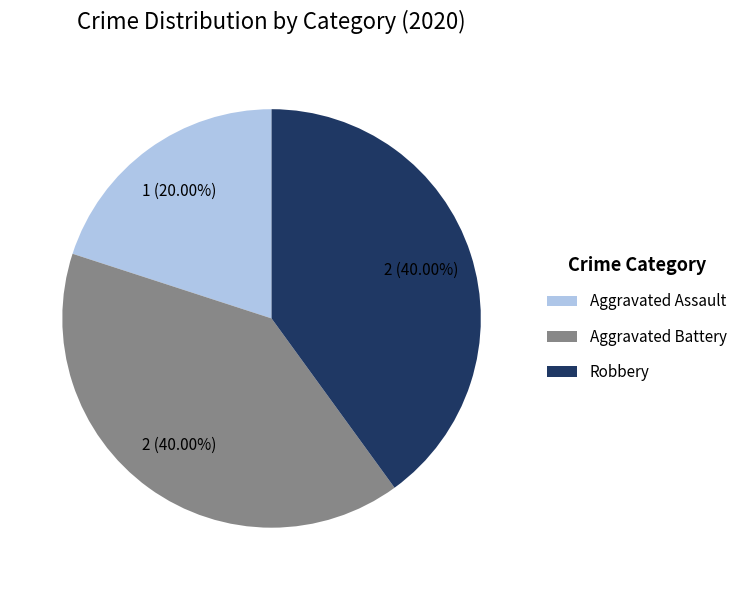

Which category has the smallest portion of the pie?

Aggravated Assault